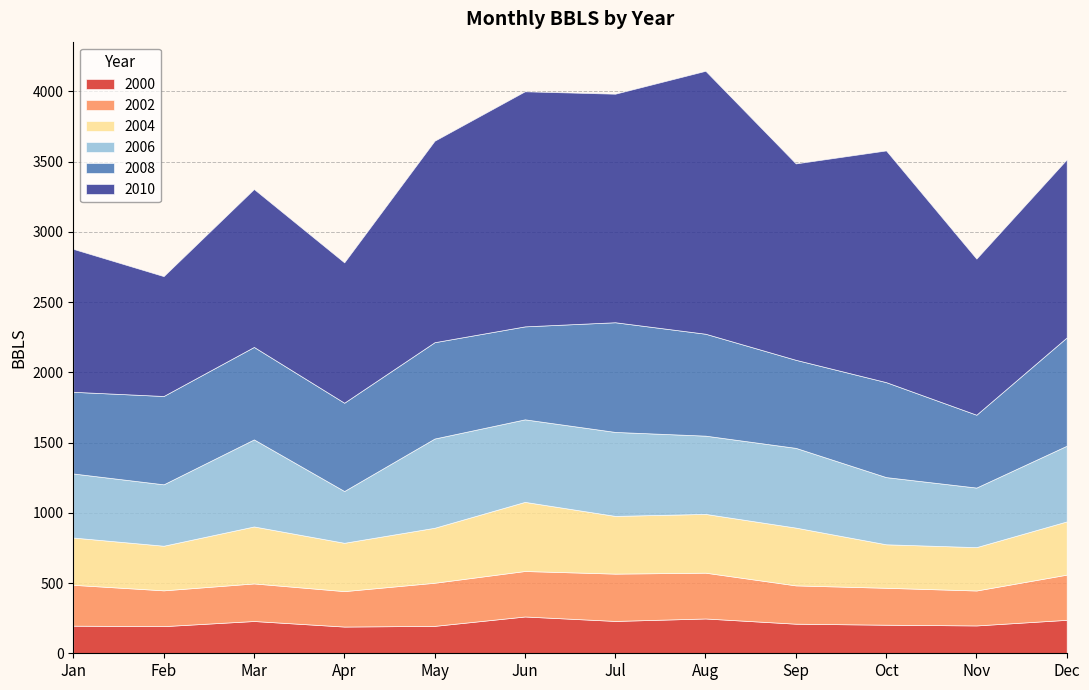

What is the sum of all 2006 values?

6267.8